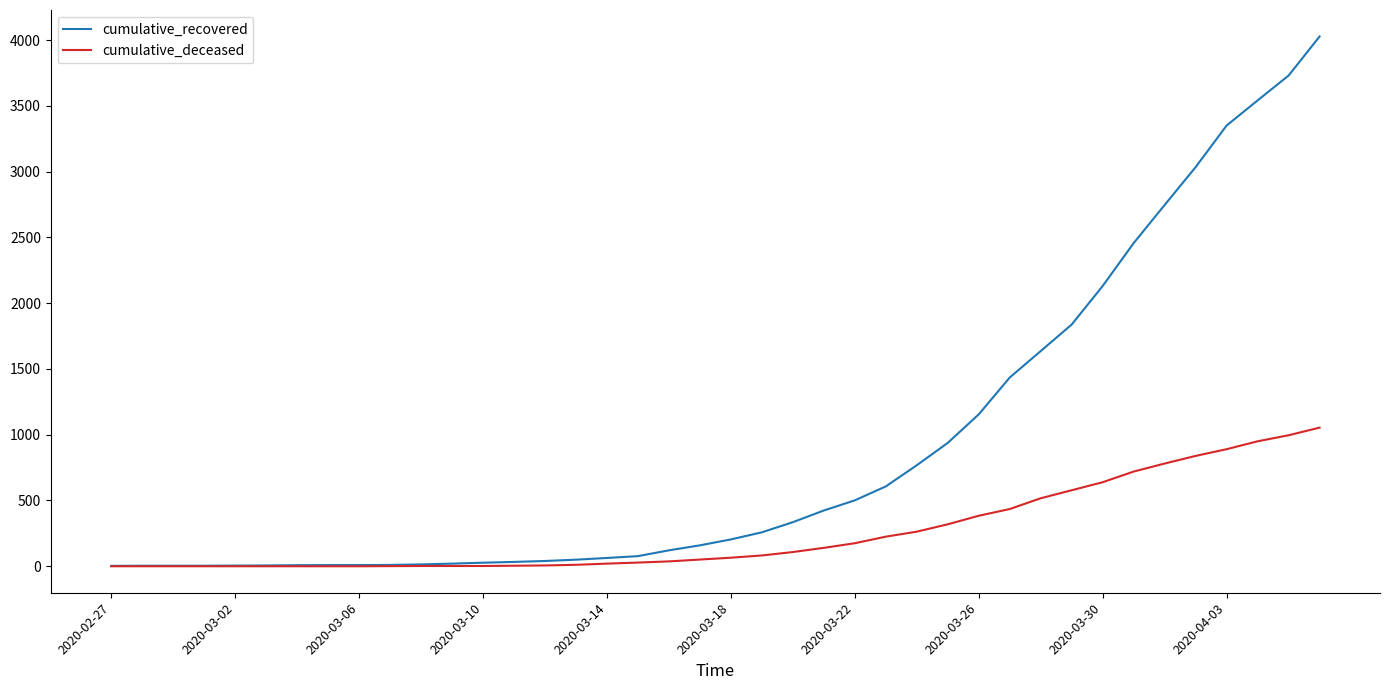

Rank the series by their maximum value, from lowest to highest.

cumulative_deceased, cumulative_recovered